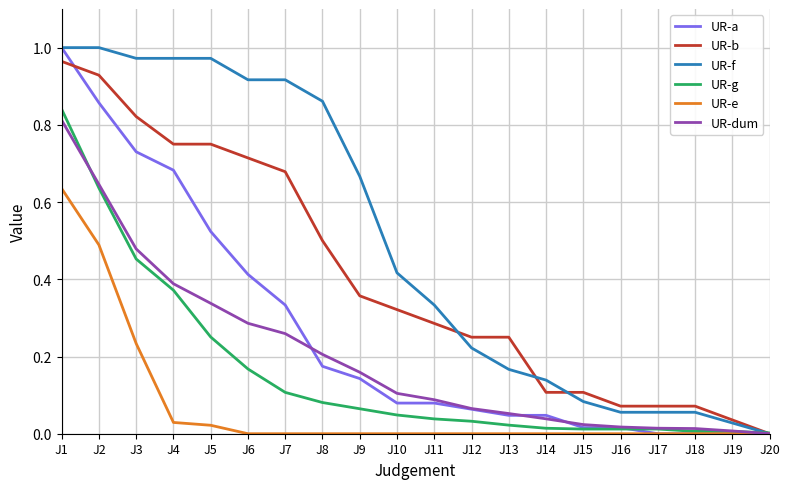

Is it true that UR-e equals 0.0 at J7?

True